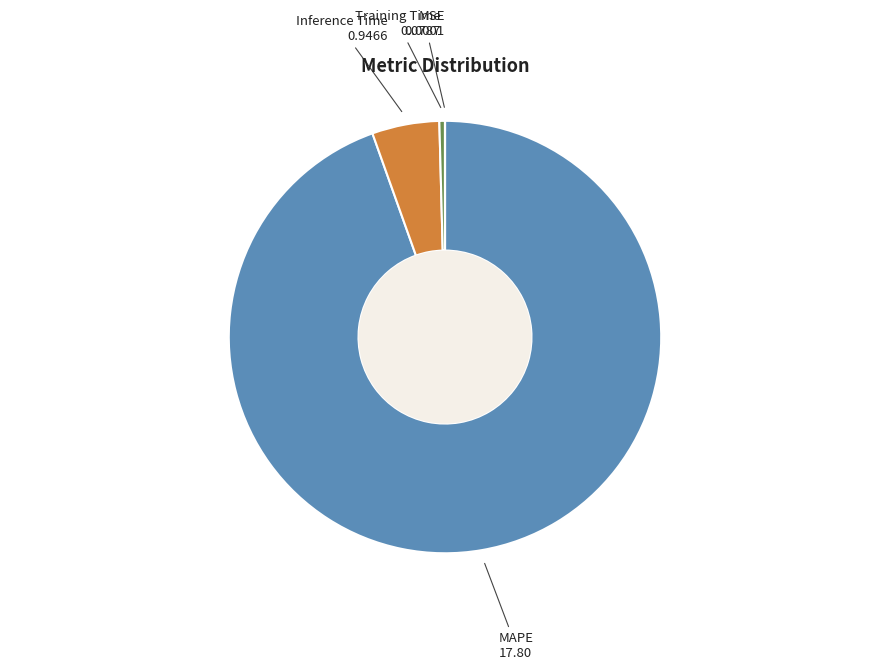

Is there any slice that represents more than half of the pie?

Yes